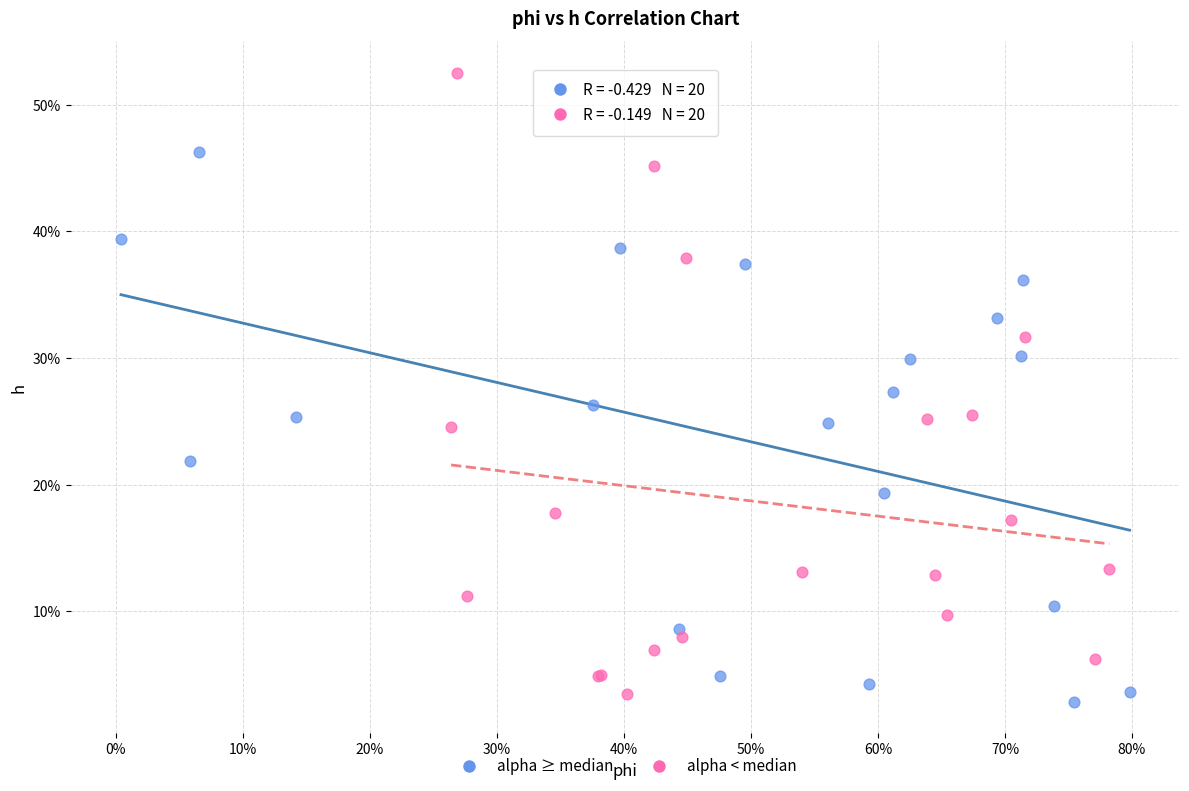

Which series has the largest Y range (max minus min)?

alpha < median